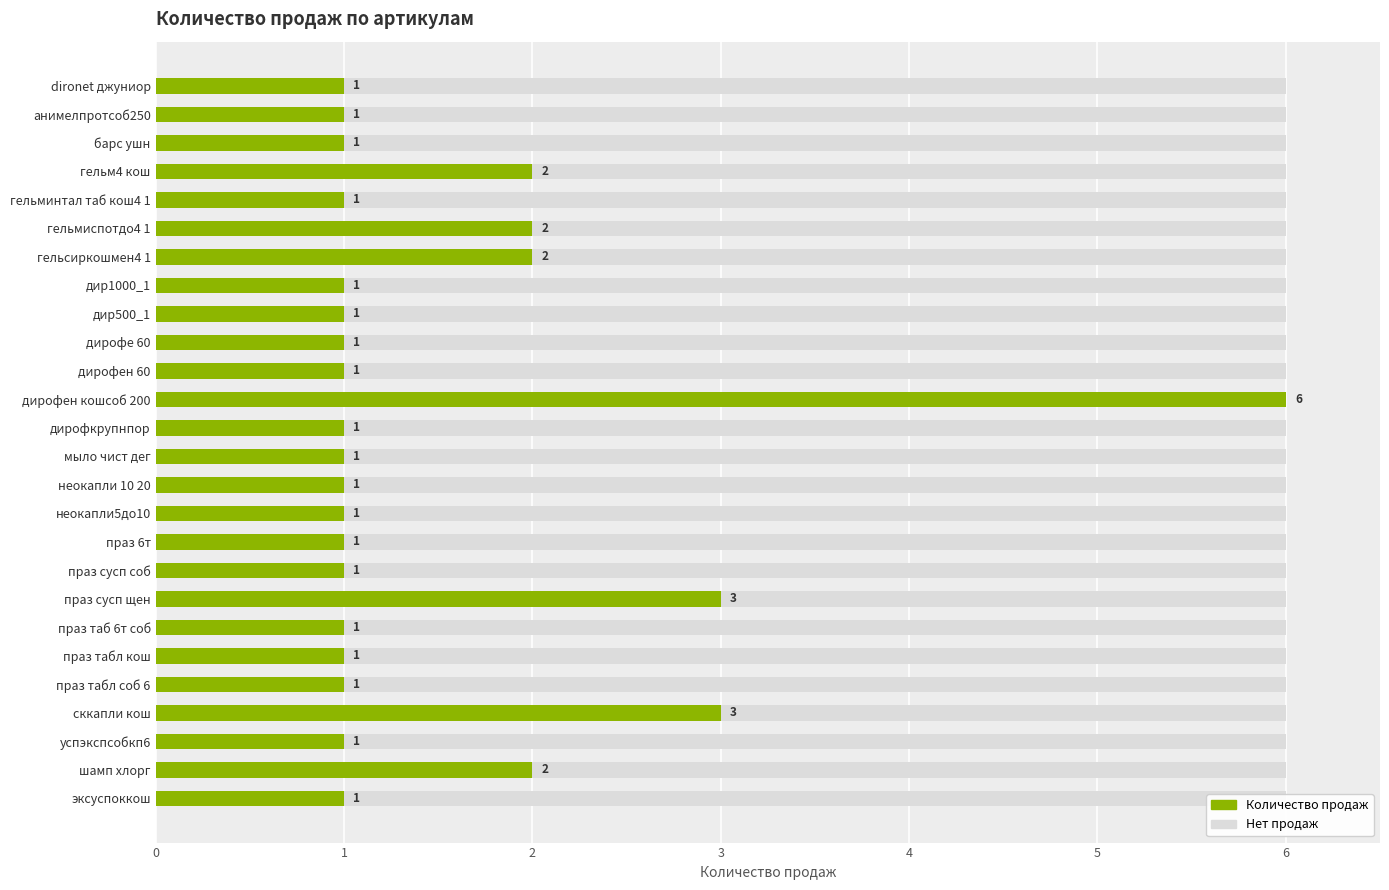

The chart shows a value of 1 at барс ушн. True or false?

True